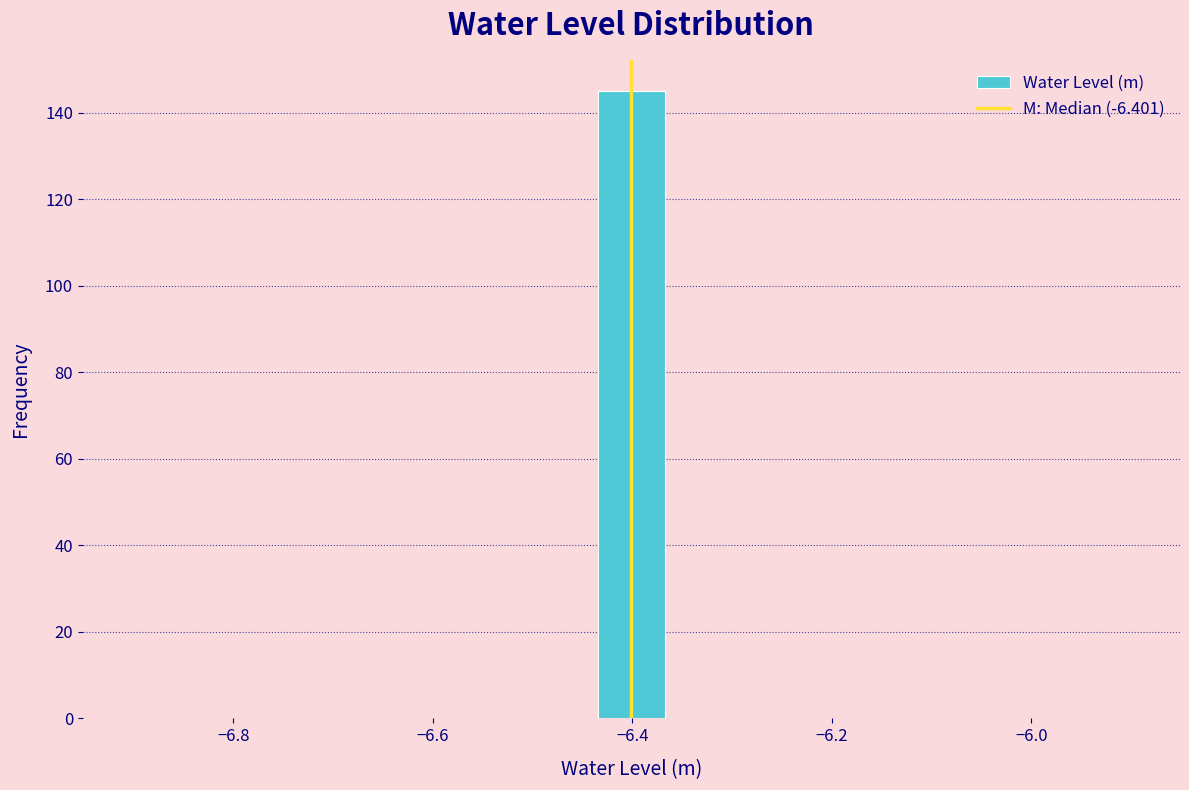

Read against the x-axis, roughly where is the centre of the tallest bar?

-6.40